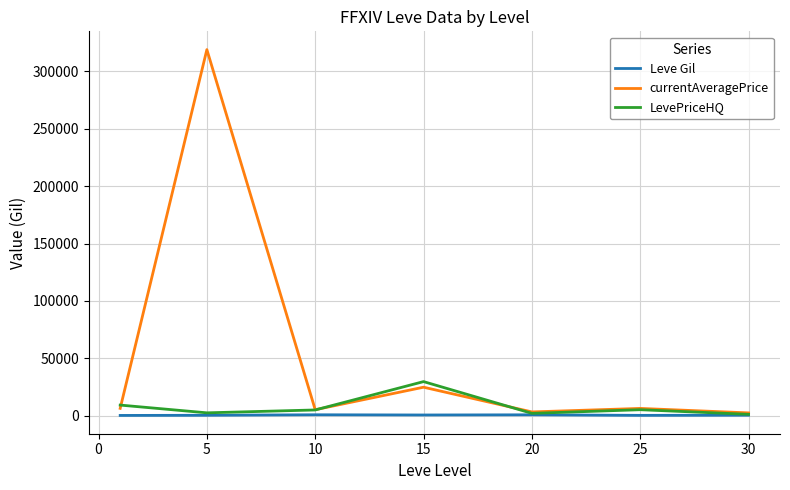

Rank the series by their maximum value, from highest to lowest.

currentAveragePrice, LevePriceHQ, Leve Gil